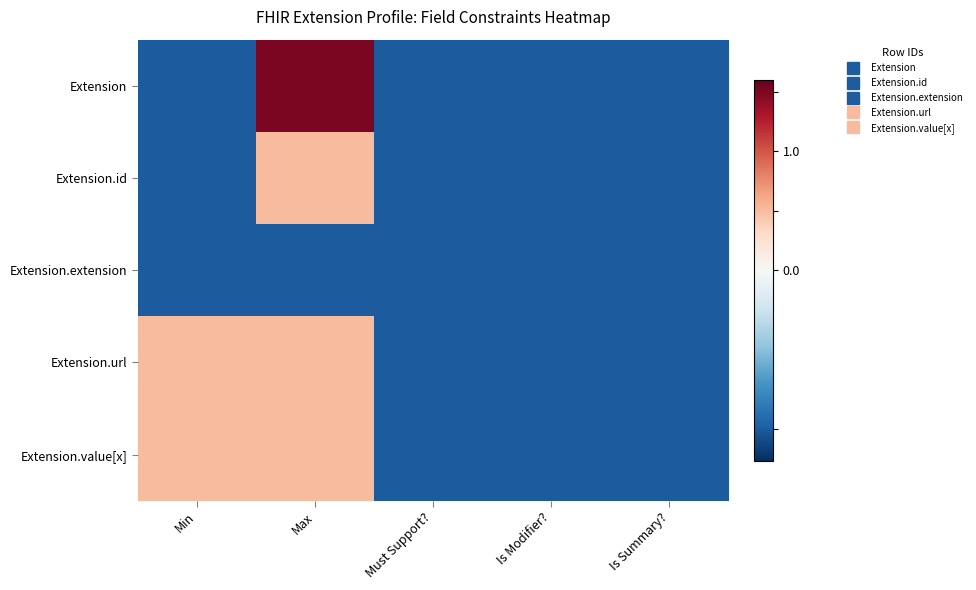

Which series has the largest total across all categories?

Extension